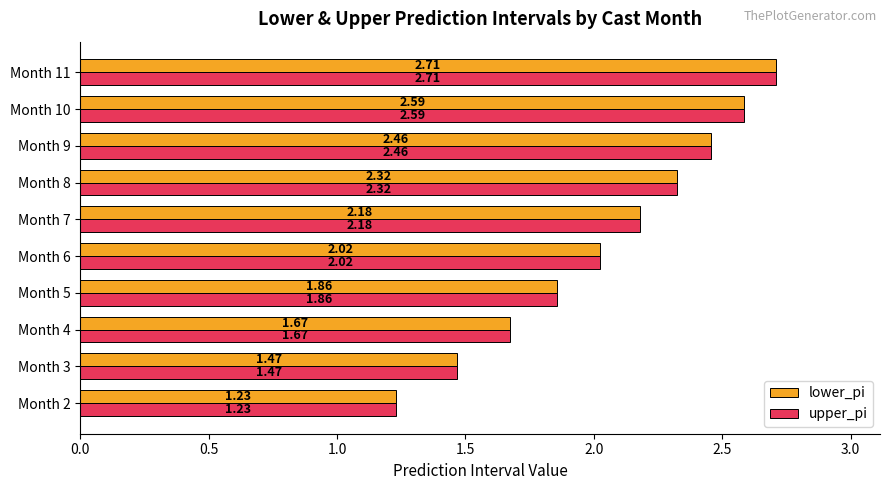

How many data points does each series have?

10